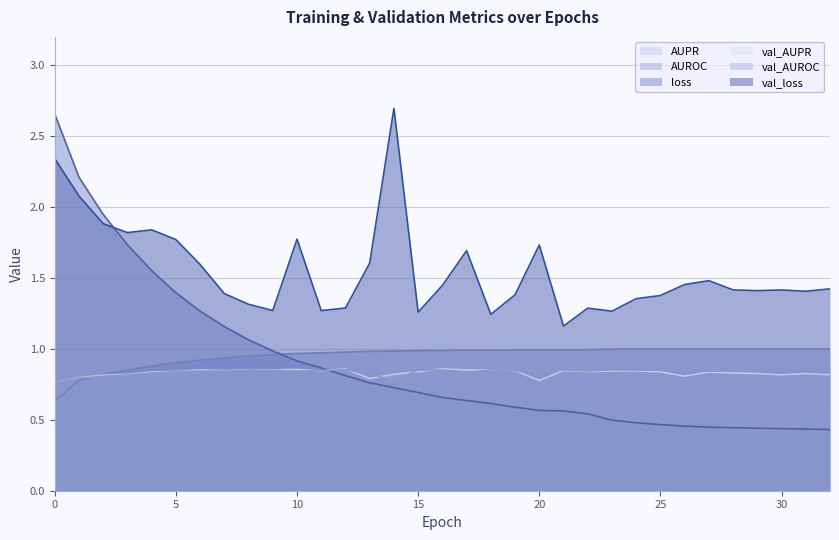

Which label corresponds to the largest value in the chart?

14